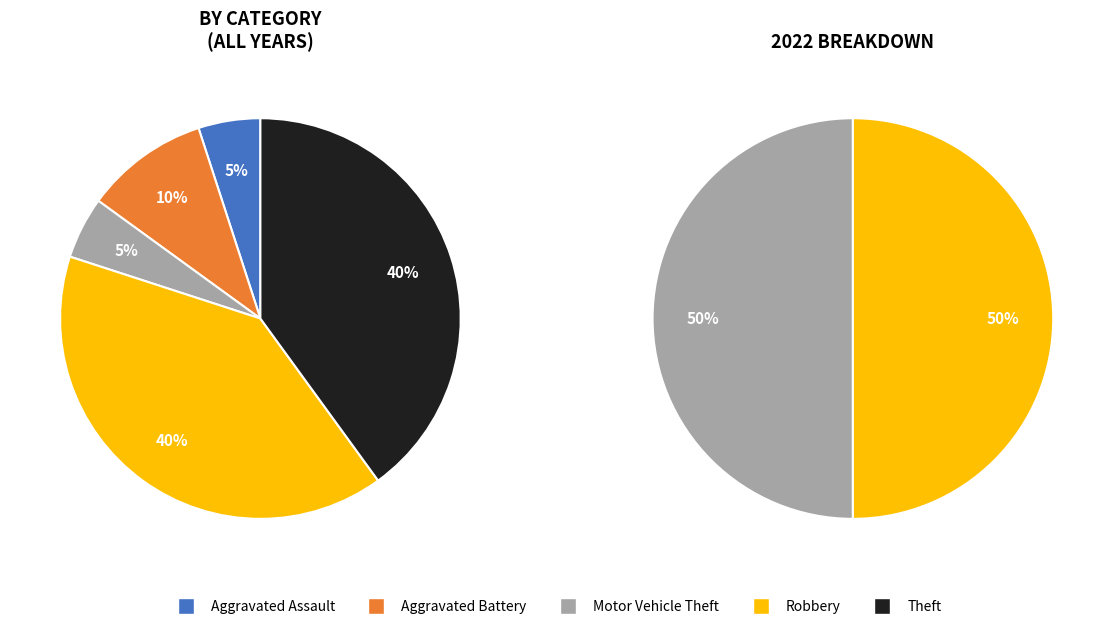

Is there any slice that represents more than half of the pie?

No